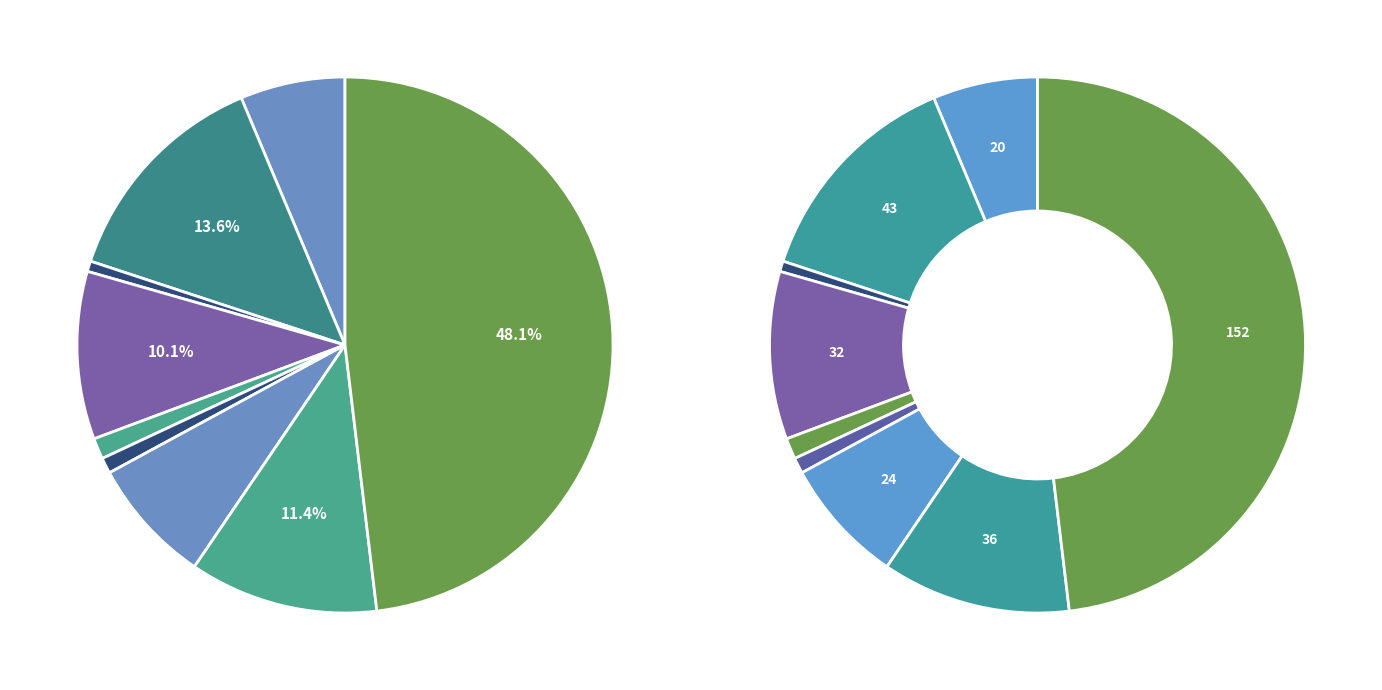

To the nearest percent, what portion does Burglary represent?

10%